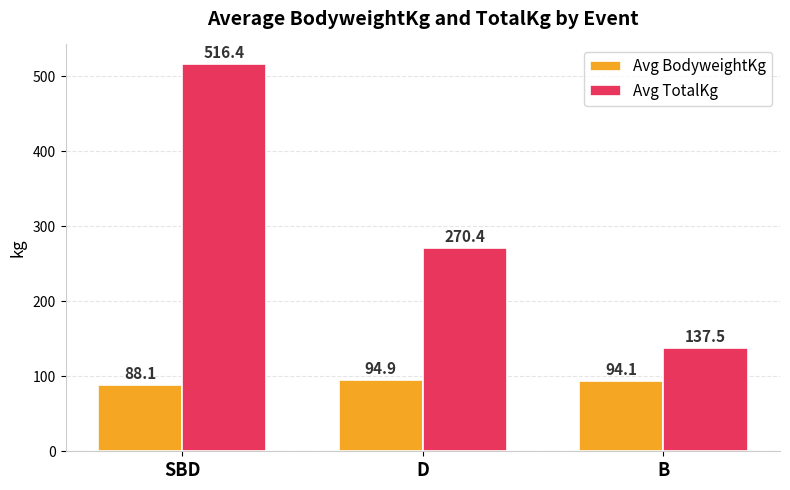

What is the label of the 1st bar from the right?

B